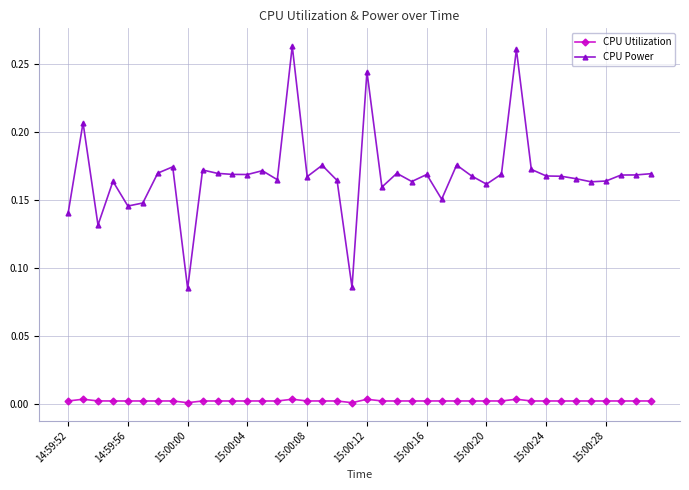

True or false: CPU Power has more than 2 interior local peaks.

True